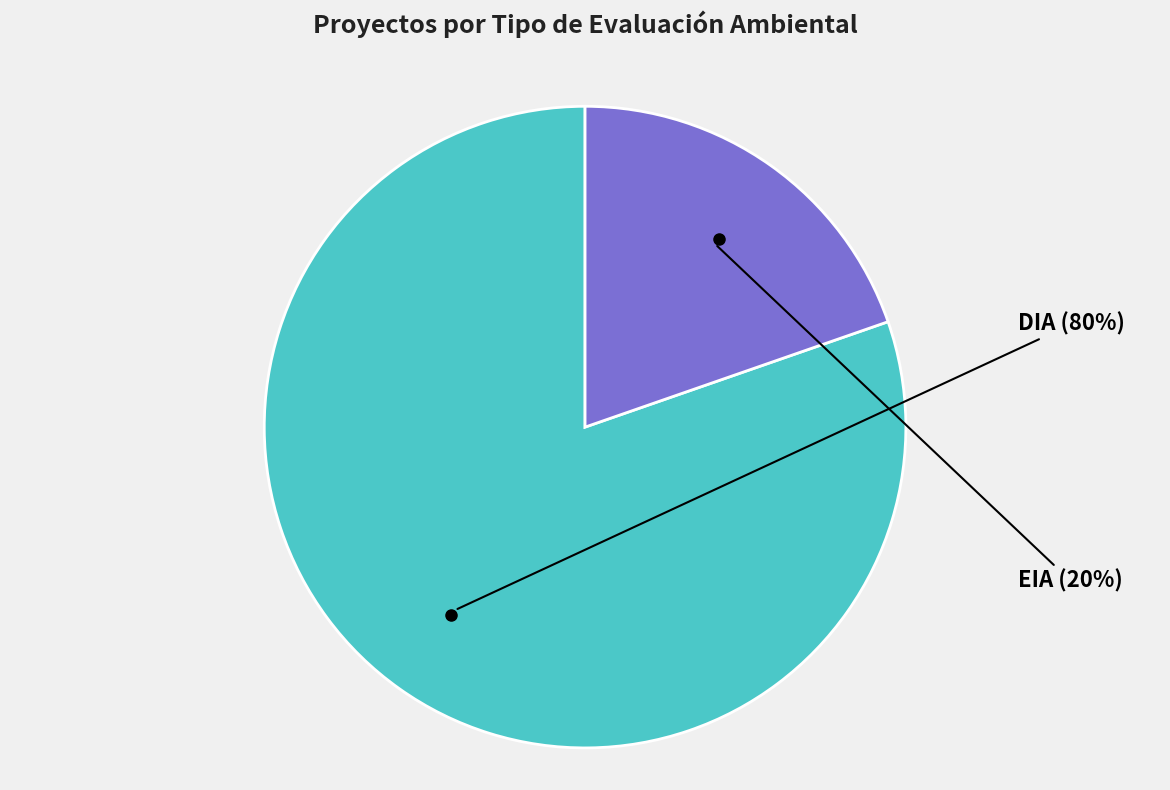

How many slices are in this pie chart?

2